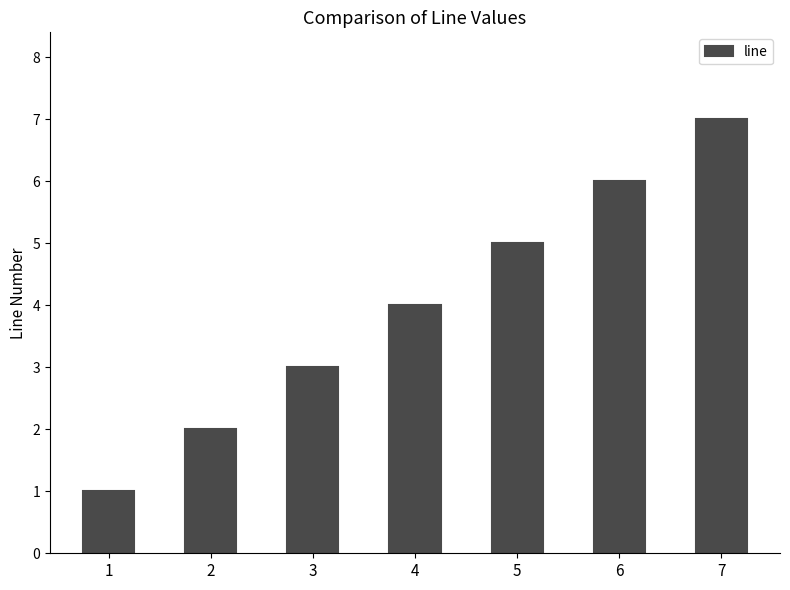

List the labels in order of value, largest first.

7, 6, 5, 4, 3, 2, 1